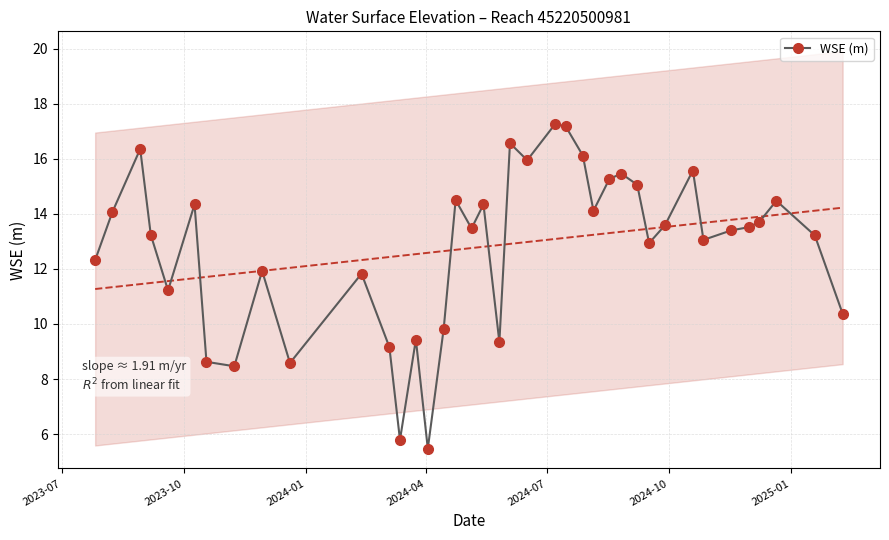

What is the minimum value shown in the chart?

5.5